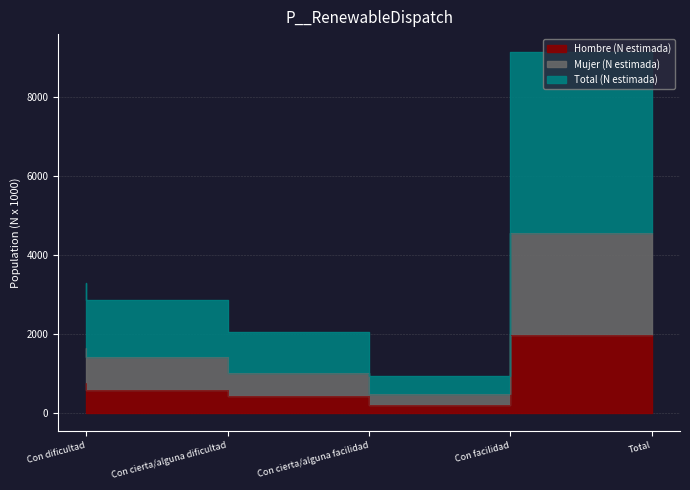

Count the number of categories in the chart.

5